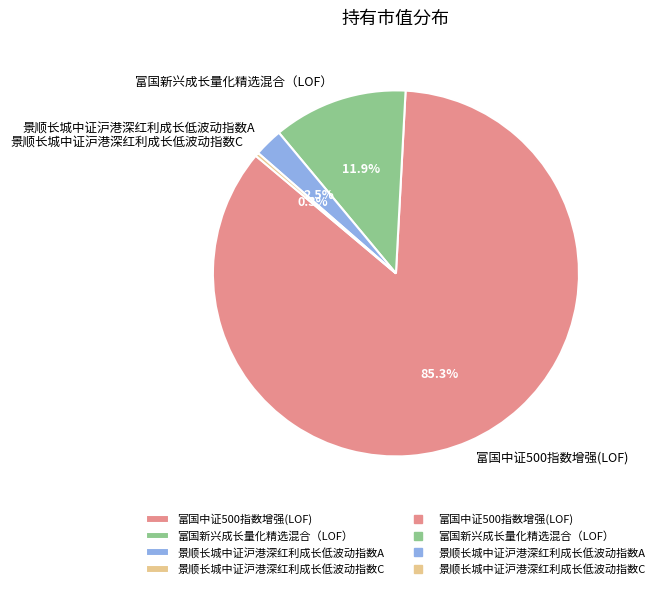

Does 富国中证500指数增强(LOF) account for over 50% of the chart?

Yes